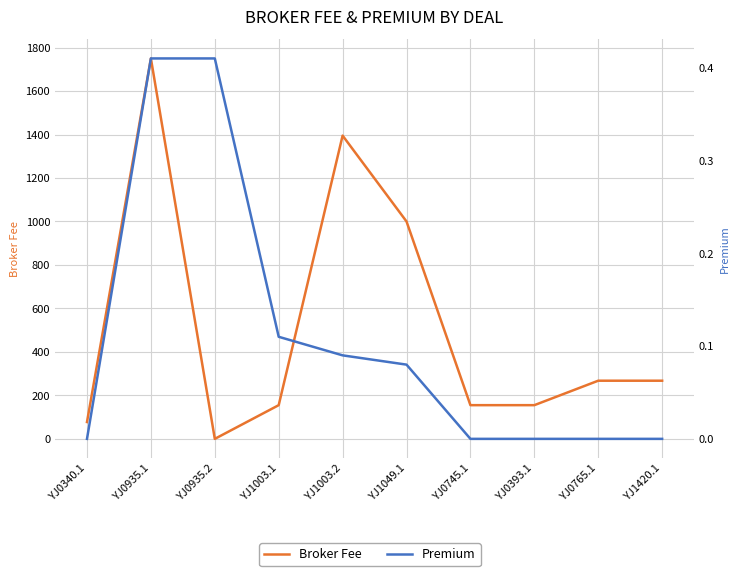

At which category is the sum across all series the highest?

YJ0935.1